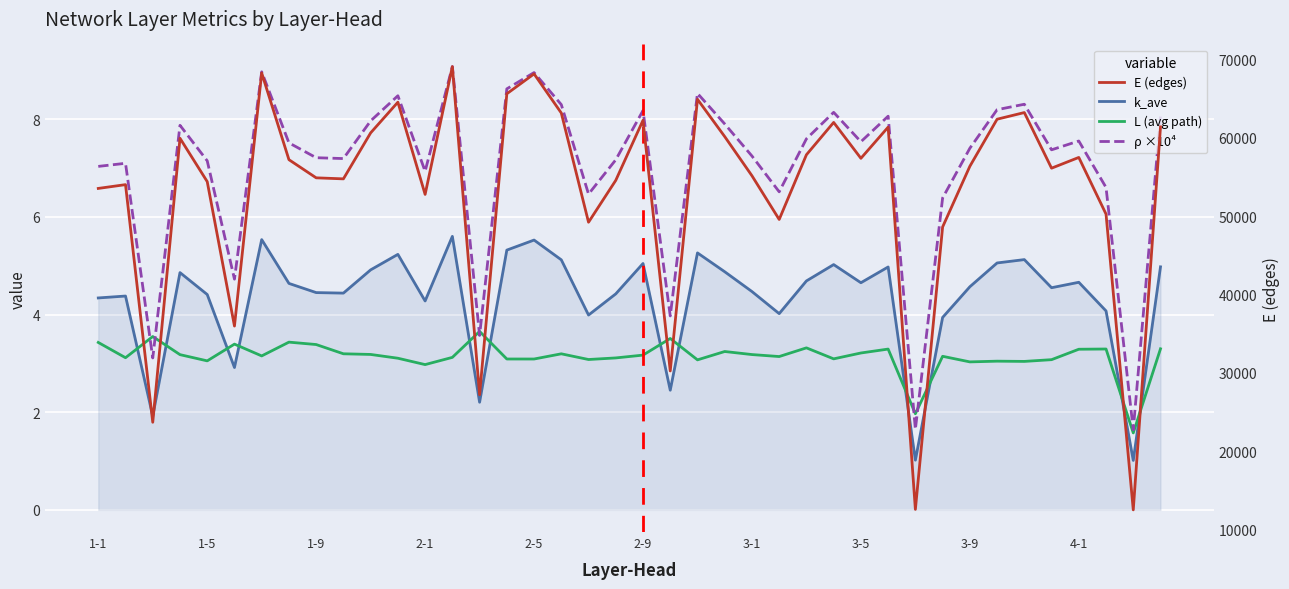

Is the value of k_ave at 22 greater than the value of L (avg path) at 21?

Yes